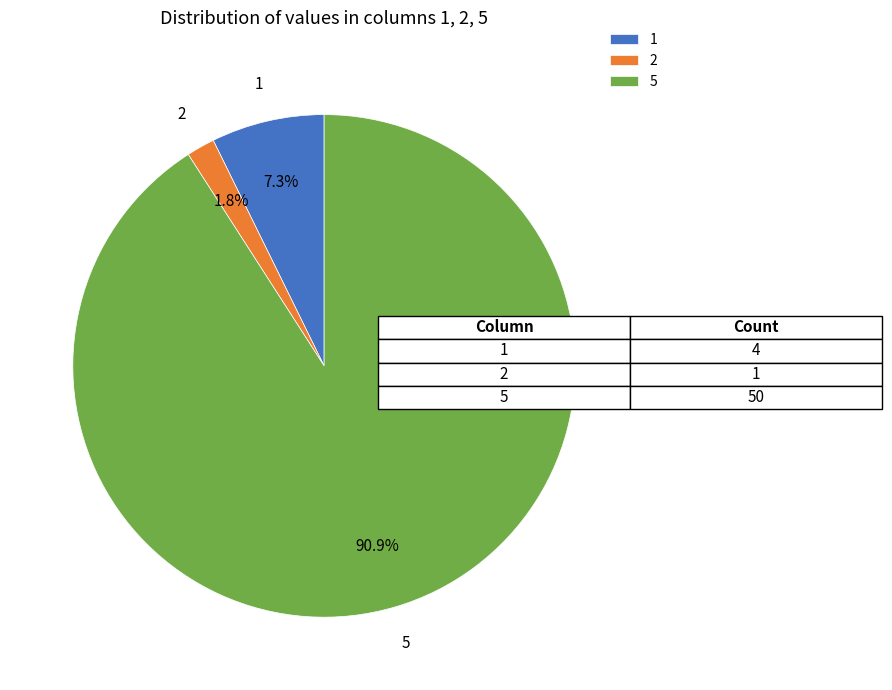

What percentage do 1 and 2 together represent?

9.1%